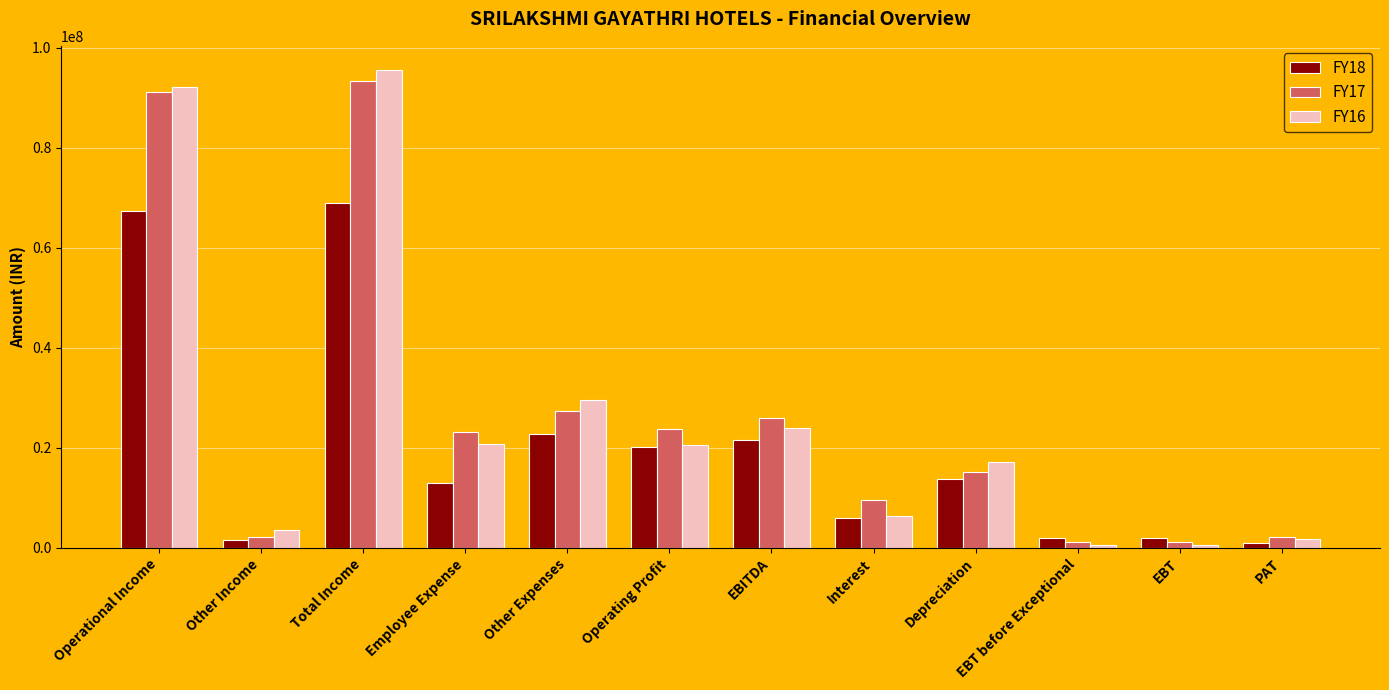

Rank the series by their maximum value, from lowest to highest.

FY18, FY17, FY16